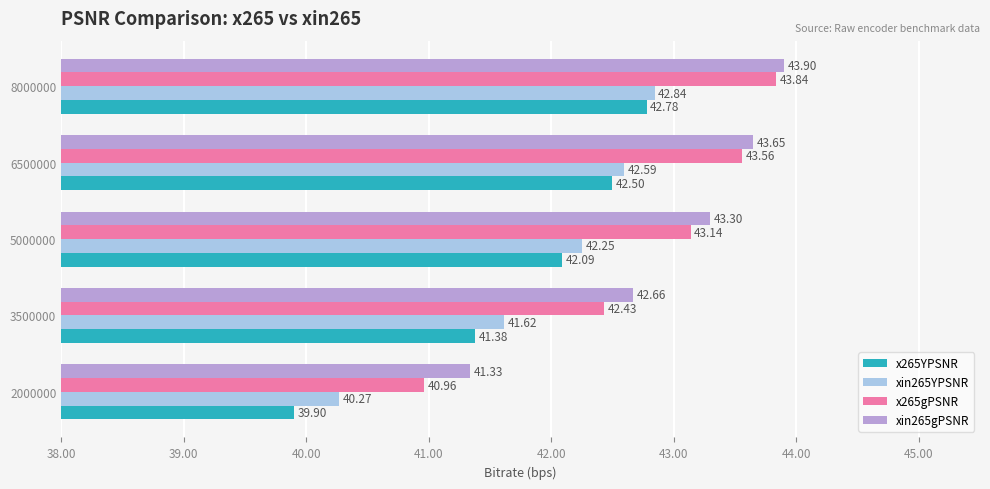

Is the value of xin265gPSNR at 6500000 greater than the value of xin265YPSNR at 5000000?

Yes